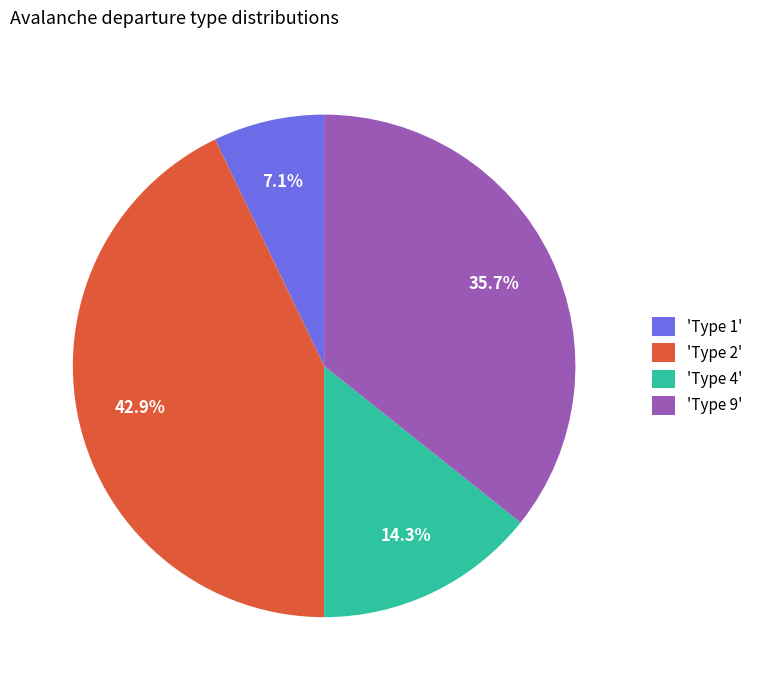

Approximately how many times larger is the value at 'Type 2' compared to 'Type 9'?

1.2